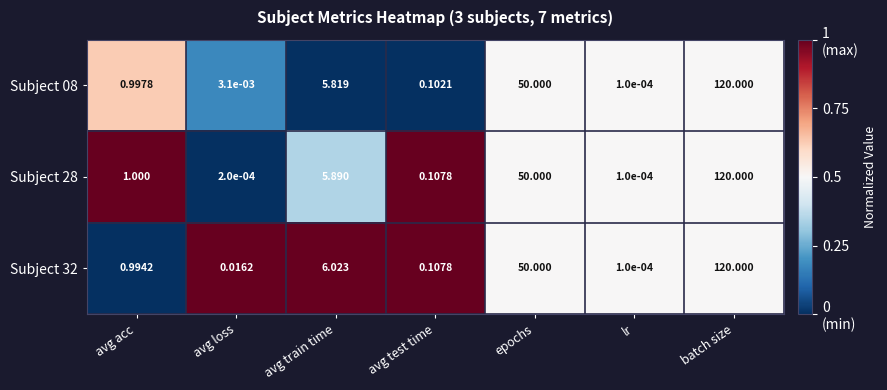

At which label is Subject 08 closest to 60?

epochs